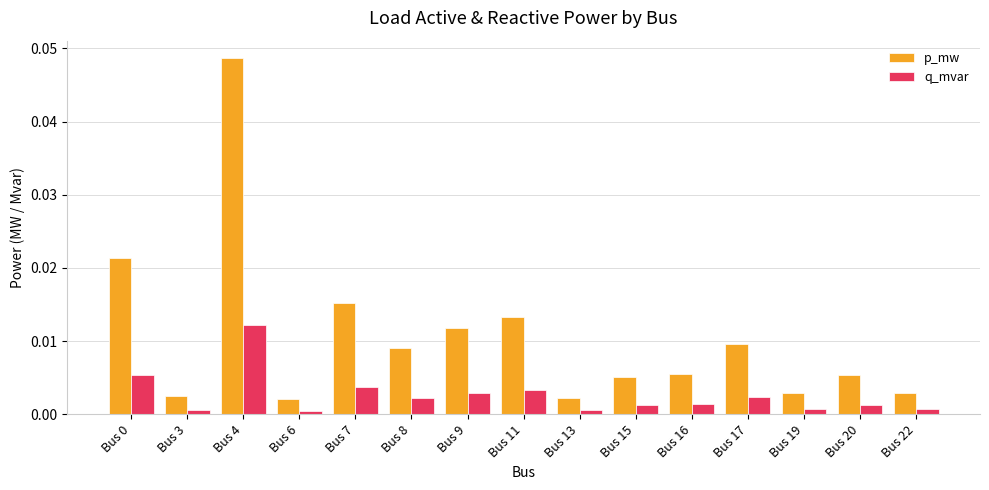

Which category has the highest value in the q_mvar series?

Bus 4